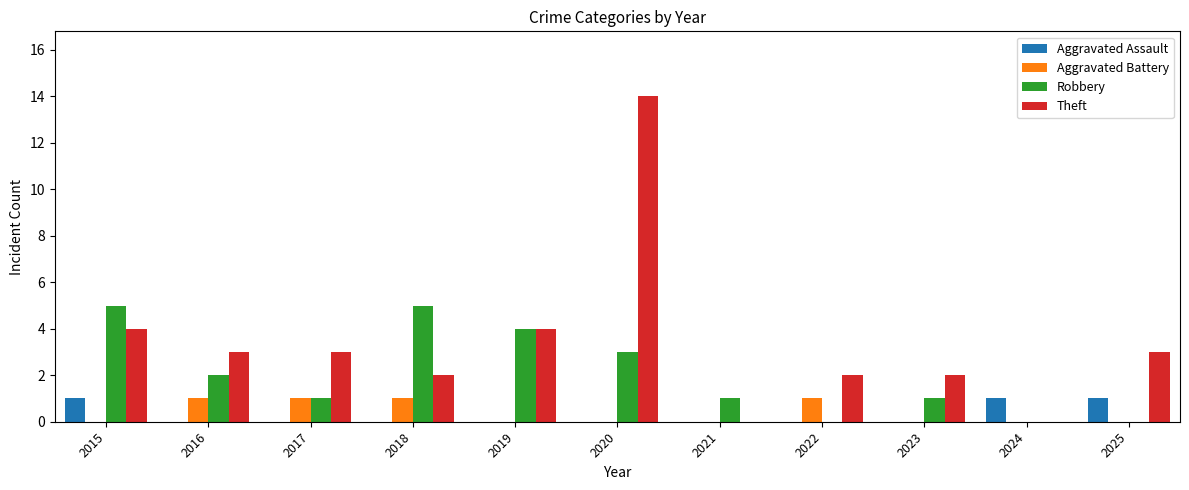

The Aggravated Battery series shows 1 at 2023. True or false?

False